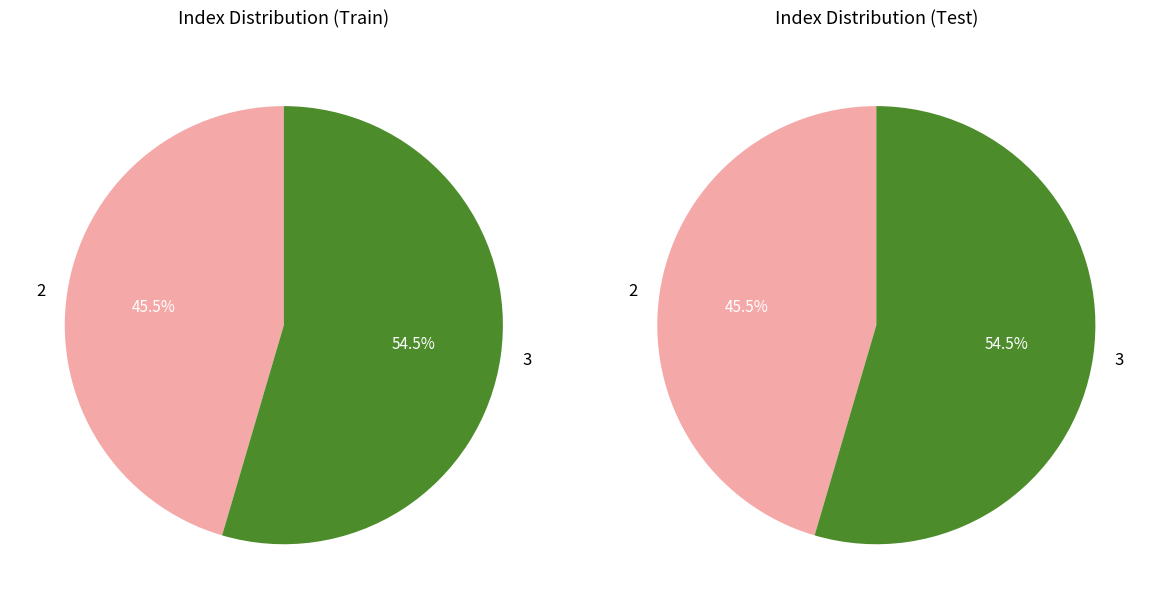

To the nearest percent, what is the difference between the 3 and 2 slice percentages?

9%